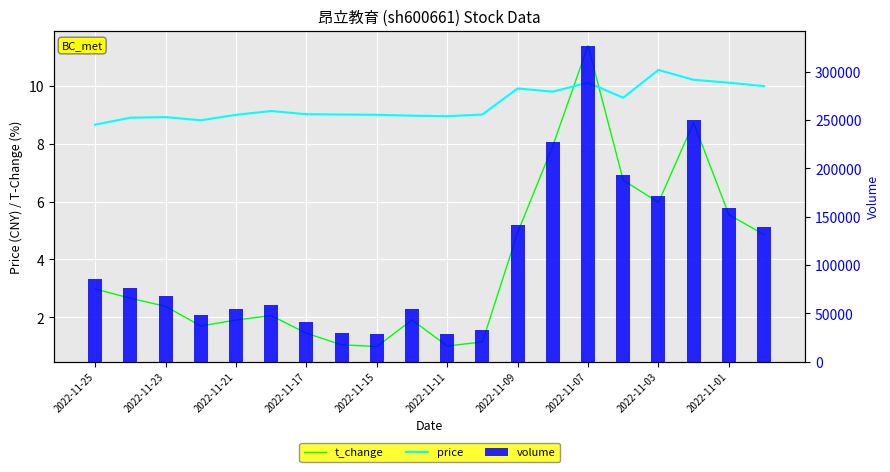

What is the sum of the price values at 18 and 2022-11-17?

18.9